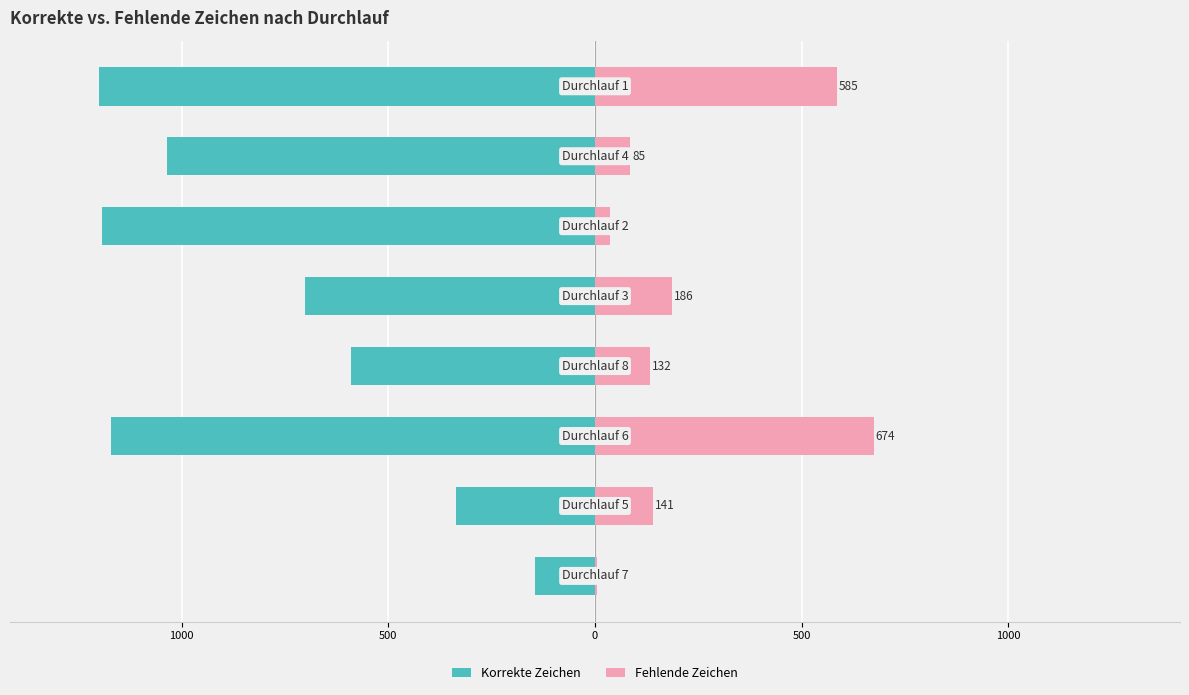

What is the difference between the maximum and minimum values in the Korrekte Zeichen series?

1055